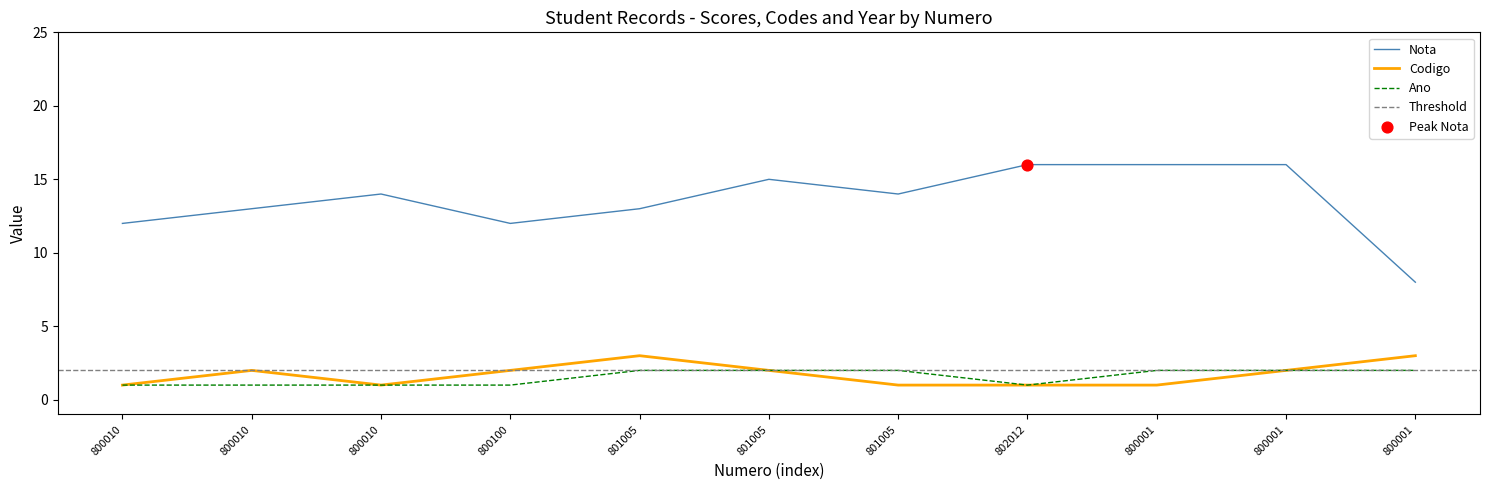

Which series has the largest total across all categories?

Nota